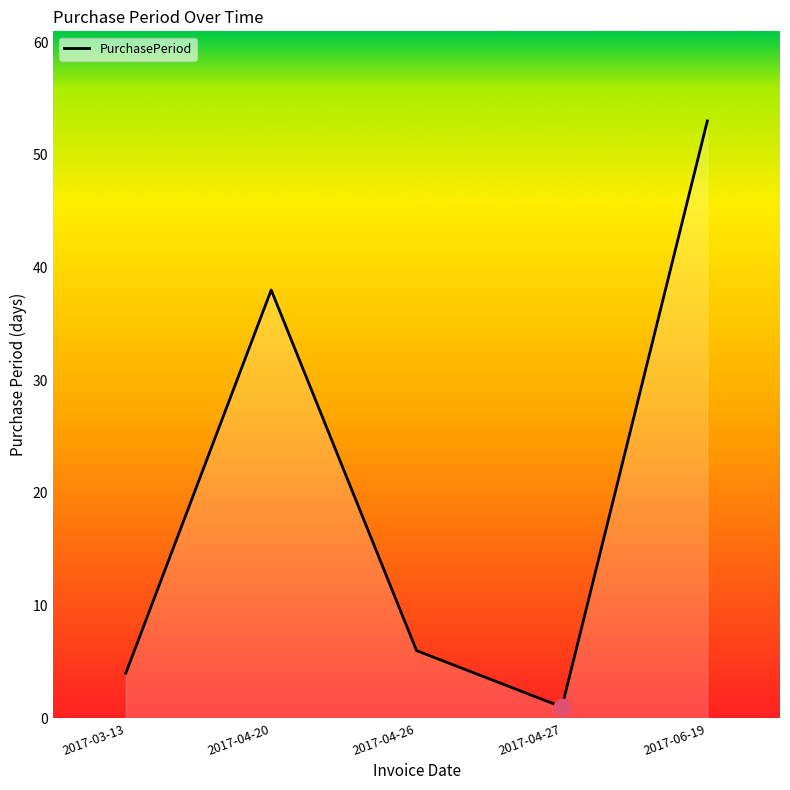

What is the difference between the maximum and minimum values?

52